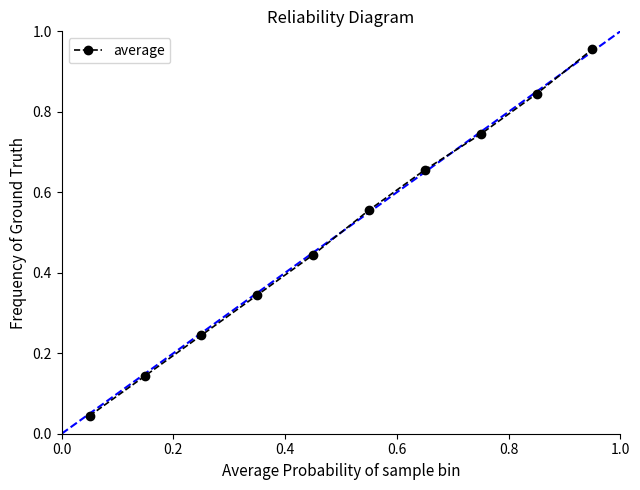

What is the sum of all values?

5.0